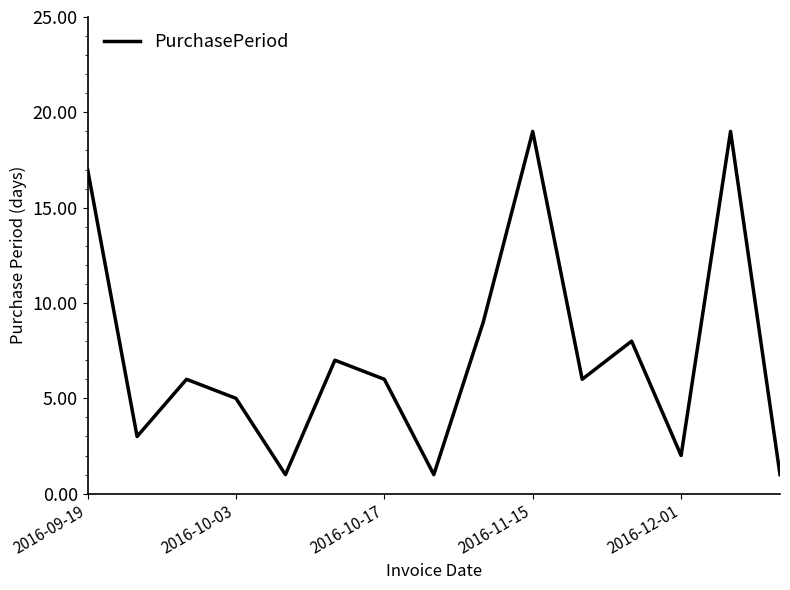

What is the maximum value shown in the chart?

19